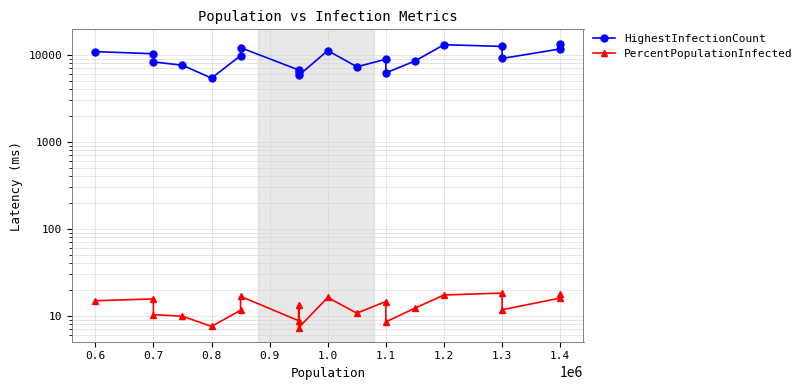

True or false: HighestInfectionCount has a value of 3989.5 at 1.4.

False